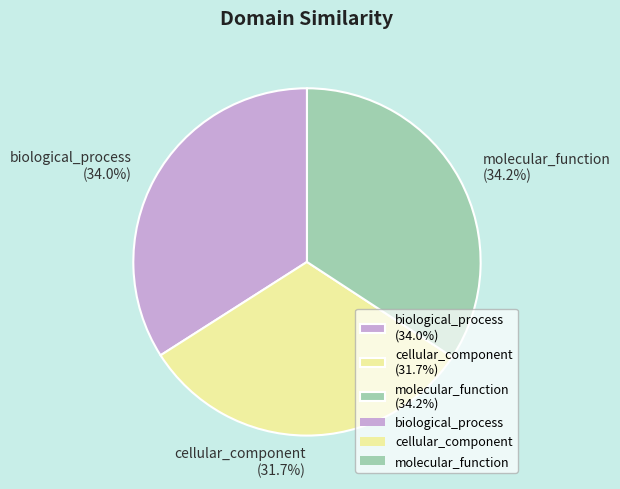

Does any single category account for the majority?

No